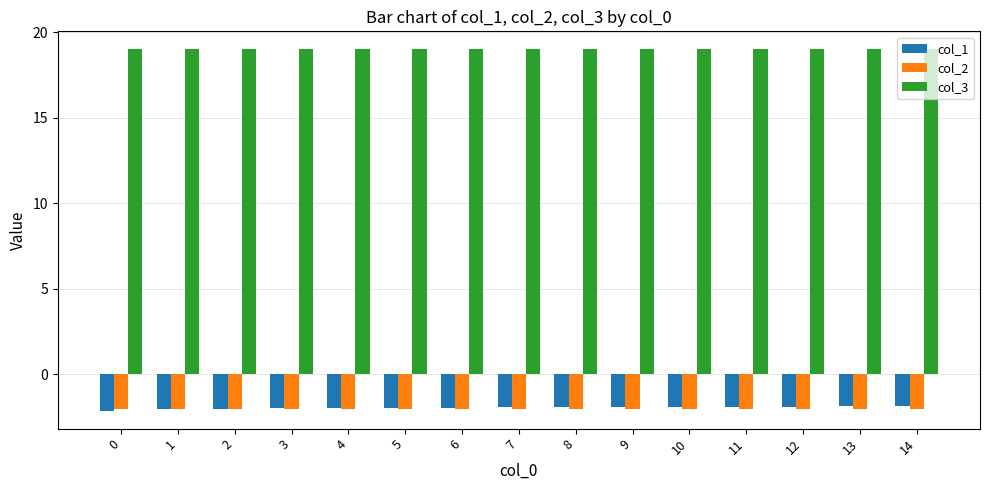

How many groups of bars are there?

15